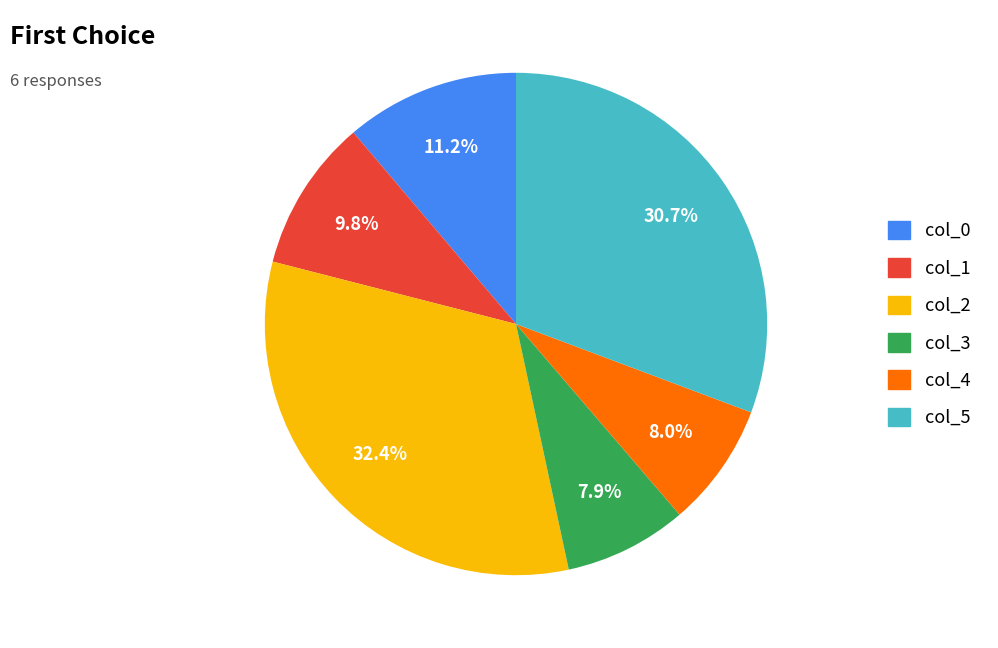

How many segments does this pie chart have?

6